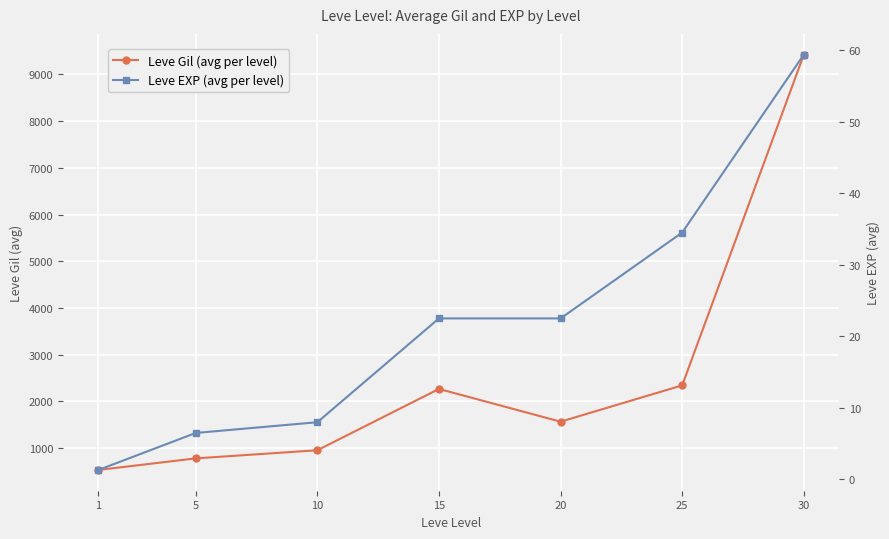

At 10, list the series in order from smallest to largest.

Leve EXP (avg per level), Leve Gil (avg per level)